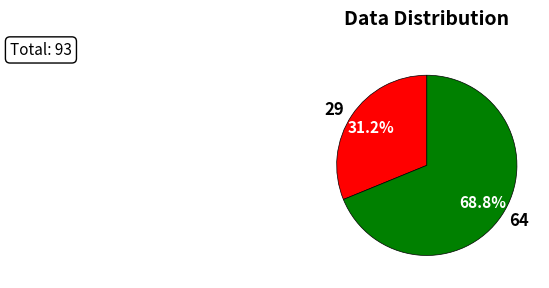

What is the ratio of the value at 29 to the value at 64?

0.5